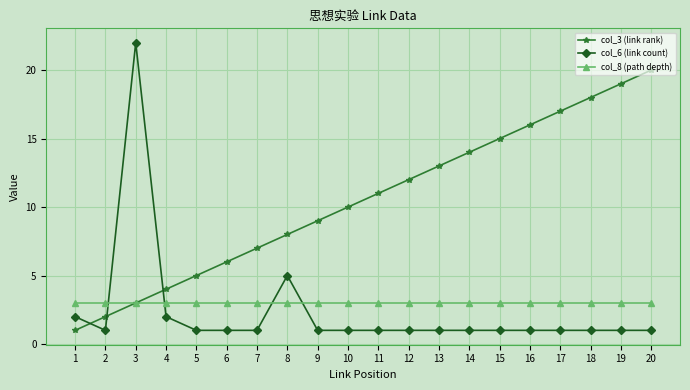

Which series has the largest range (max minus min)?

col_6 (link count)